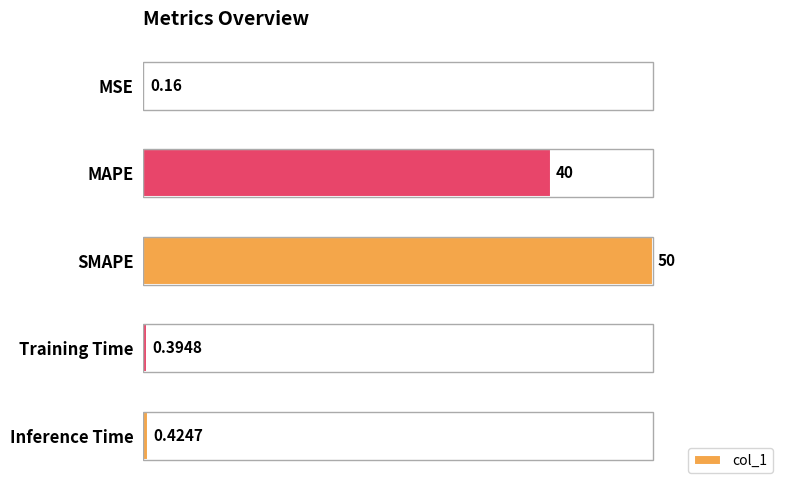

Which has a higher value, MSE or Training Time?

Training Time